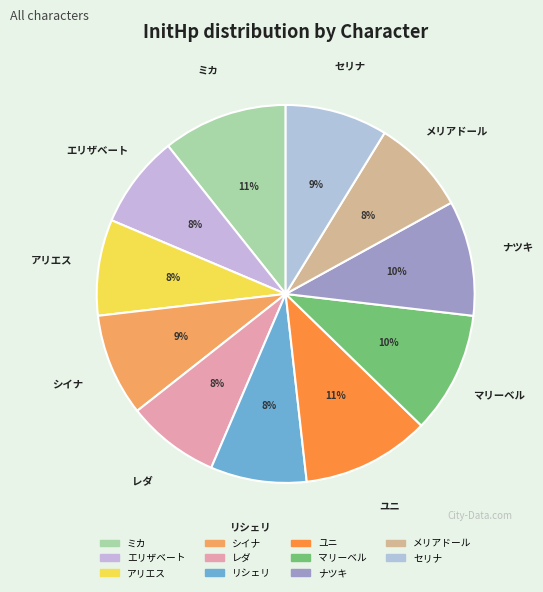

Which has a higher value, セリナ or マリーベル?

マリーベル